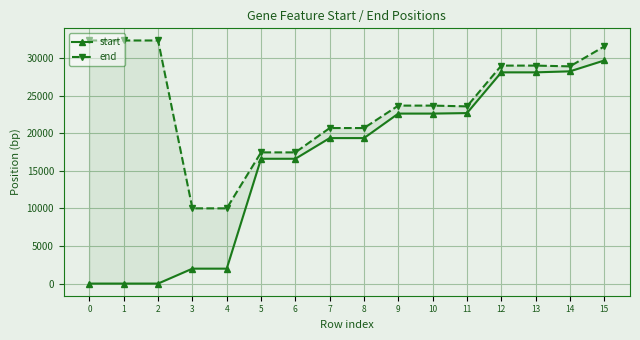

What is the sum of all end values?

382846